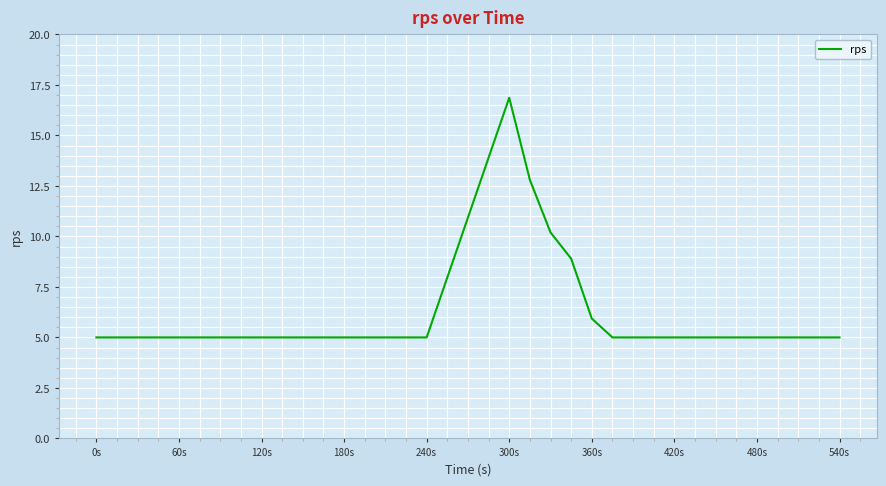

Is this an area chart (filled region under the line)?

No